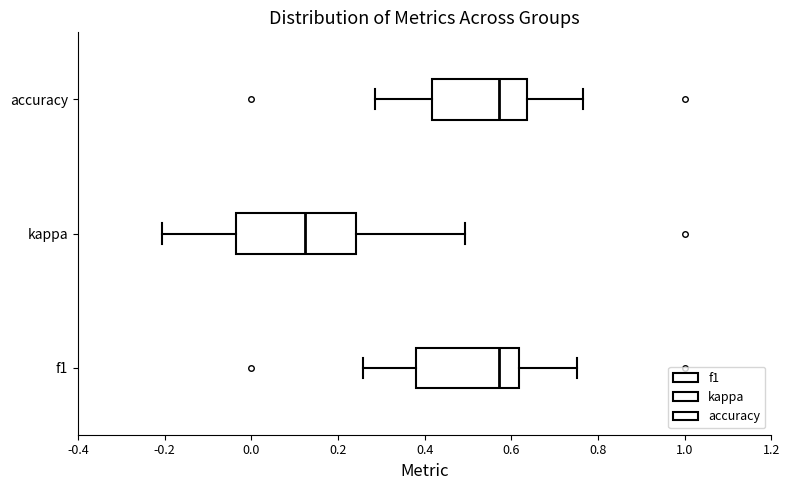

Which box is the widest, from its left edge to its right edge?

kappa